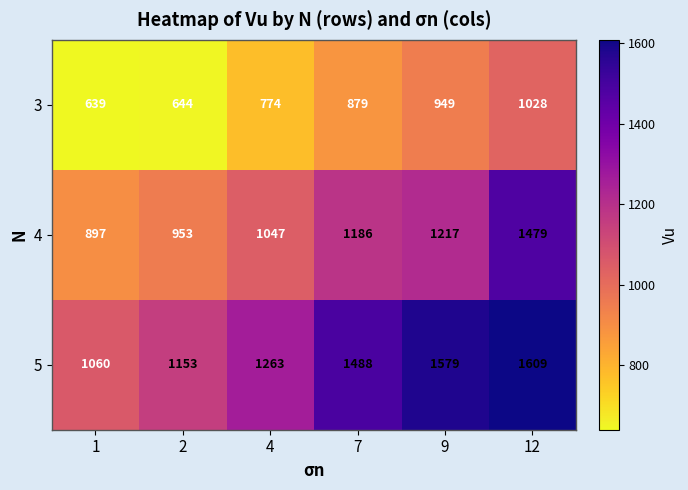

Rank the series at 4 from highest to lowest value.

5, 4, 3